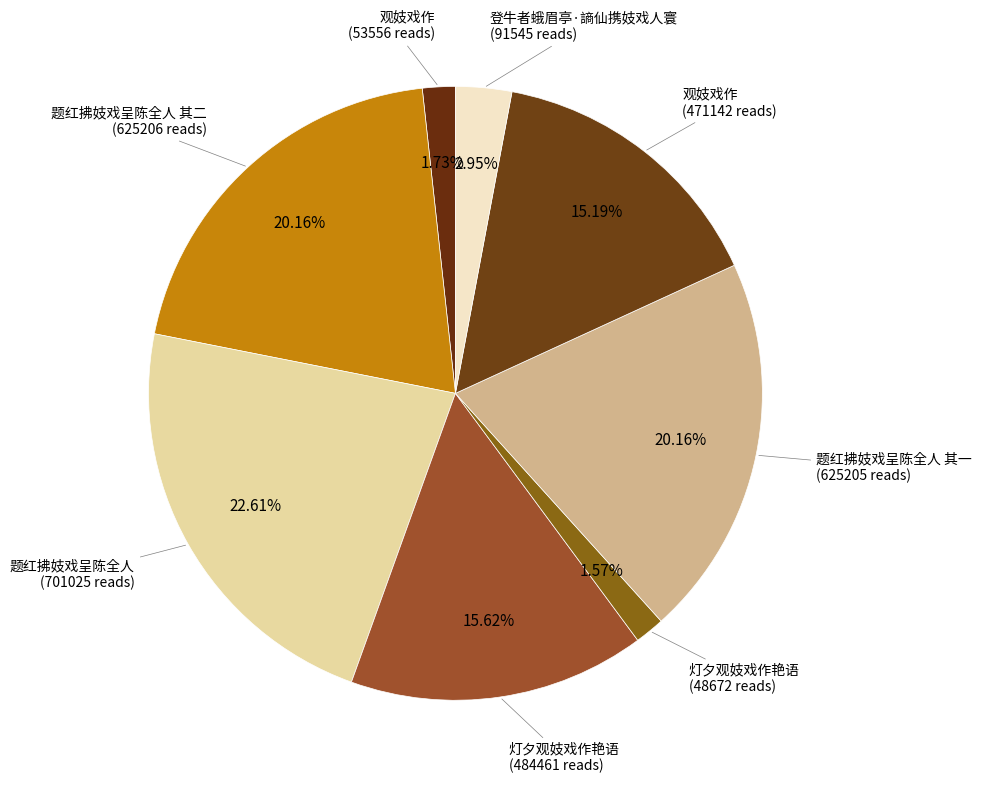

How many segments does this pie chart have?

8